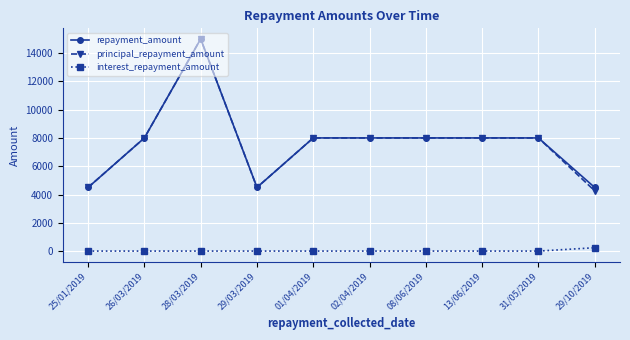

How many repayment_amount values are between 4500 and 8000?

9